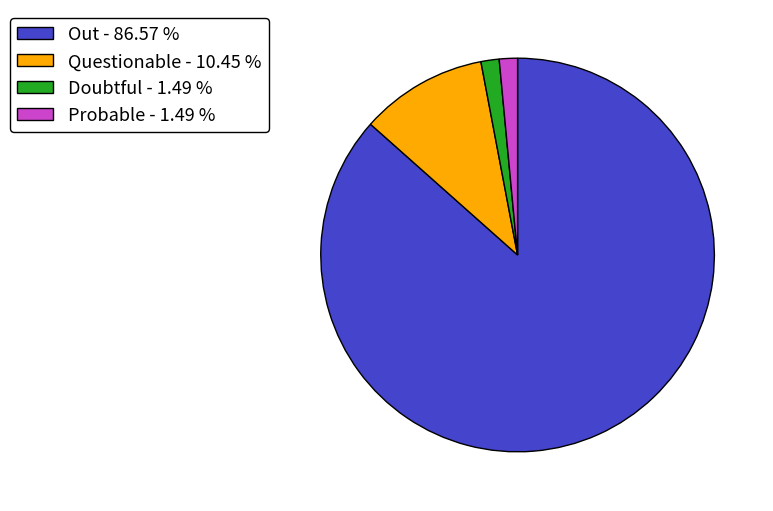

Is it true that Questionable is 10% of the pie?

True